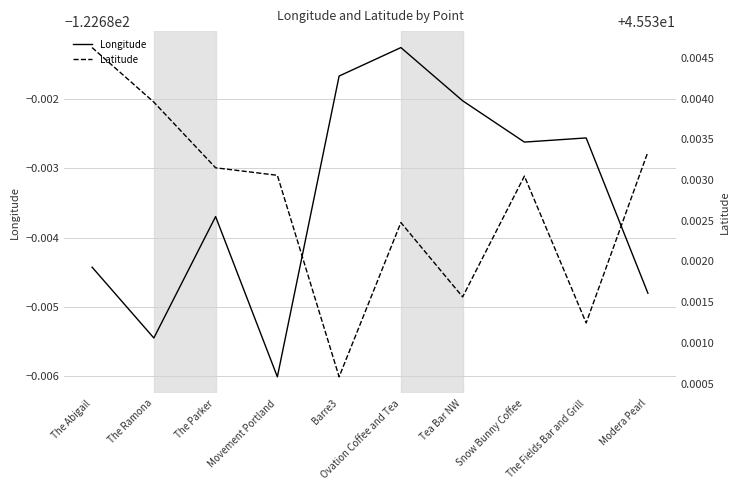

Count the number of data series in this chart.

2